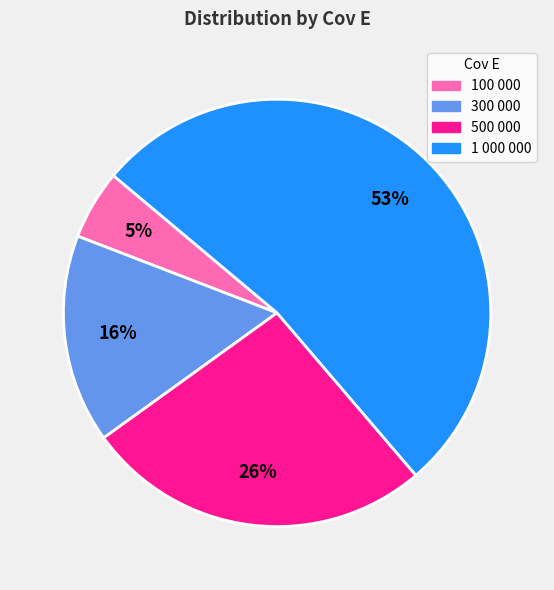

To the nearest percent, what is the average slice percentage?

25%